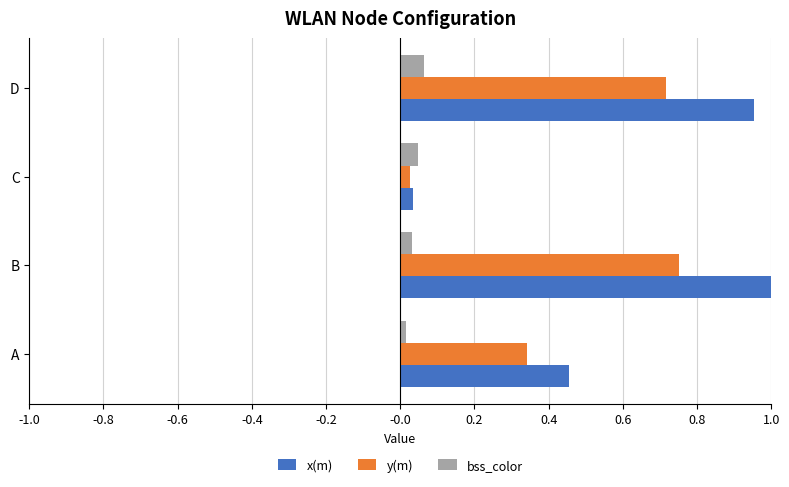

At which label does y(m) reach its minimum?

C